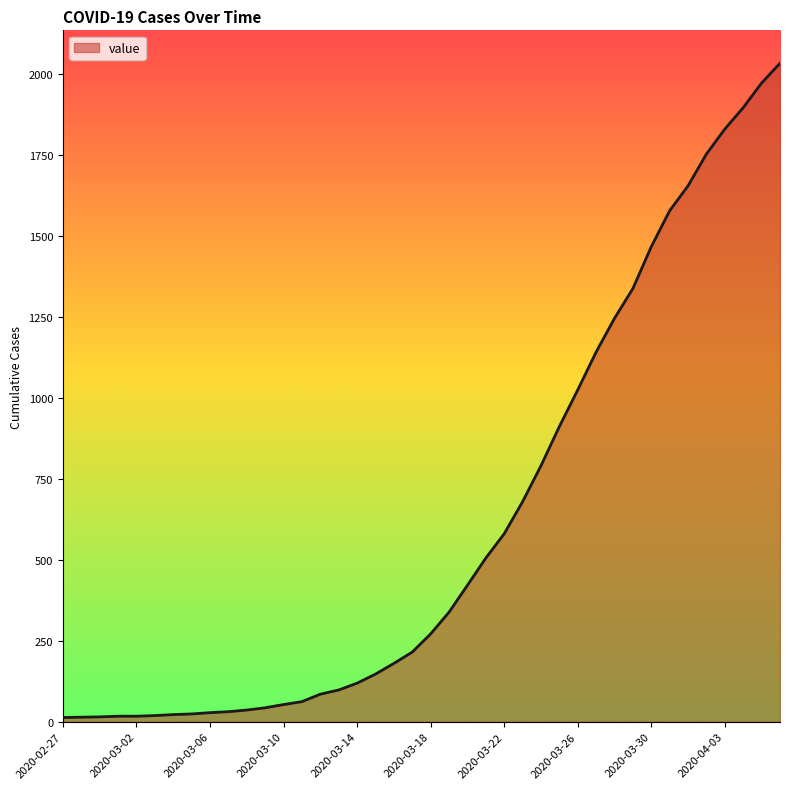

What is the difference between the maximum and minimum values?

2019